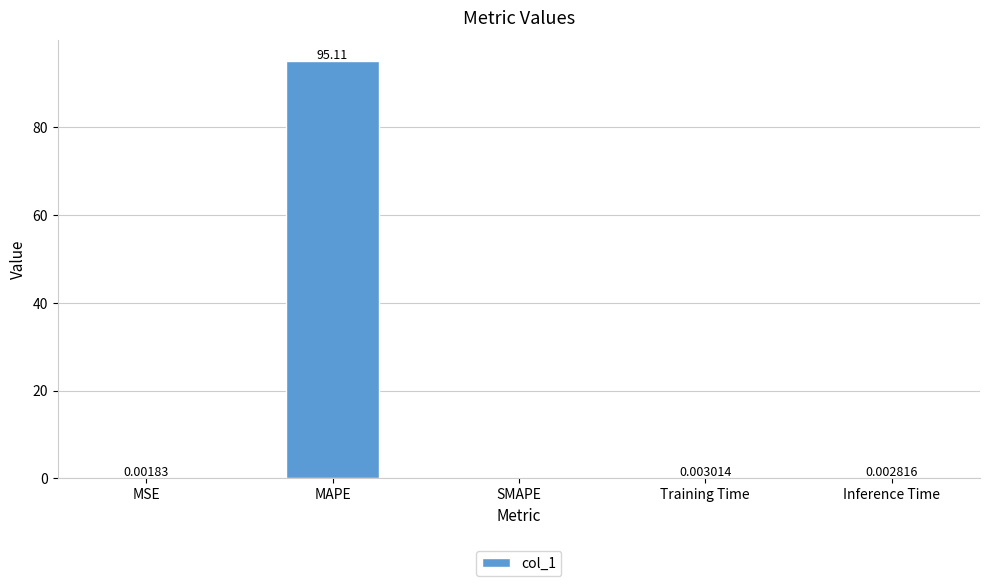

How many distinct data groups are displayed?

1